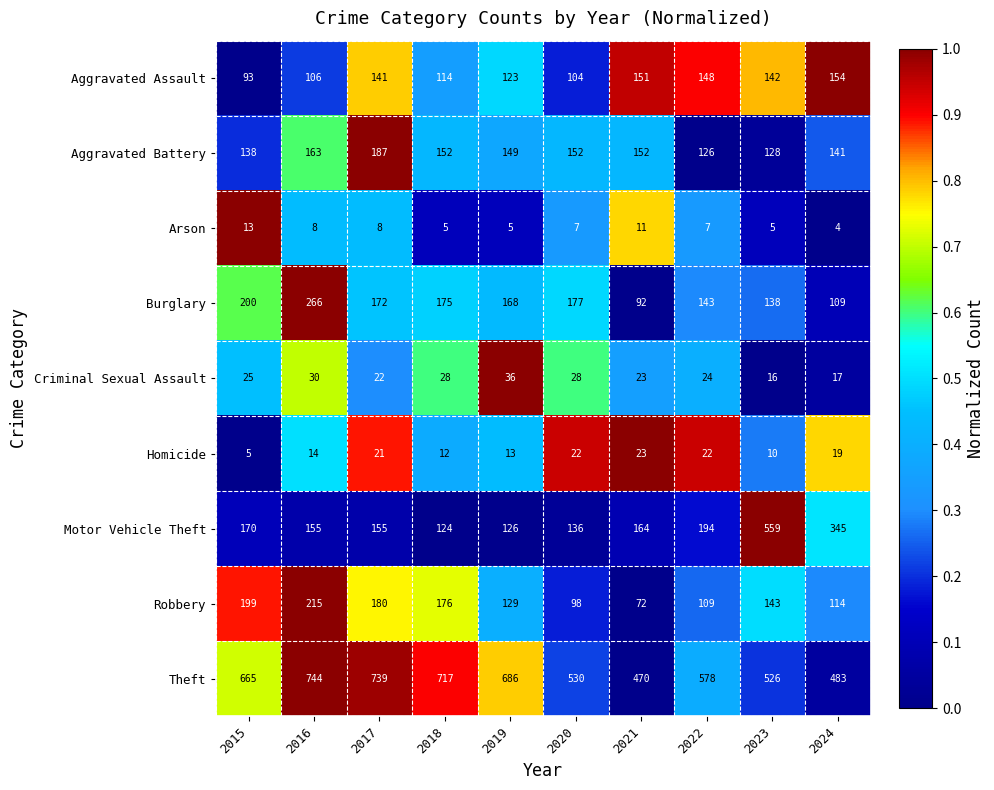

How many data points in Aggravated Assault are less than 141?

5